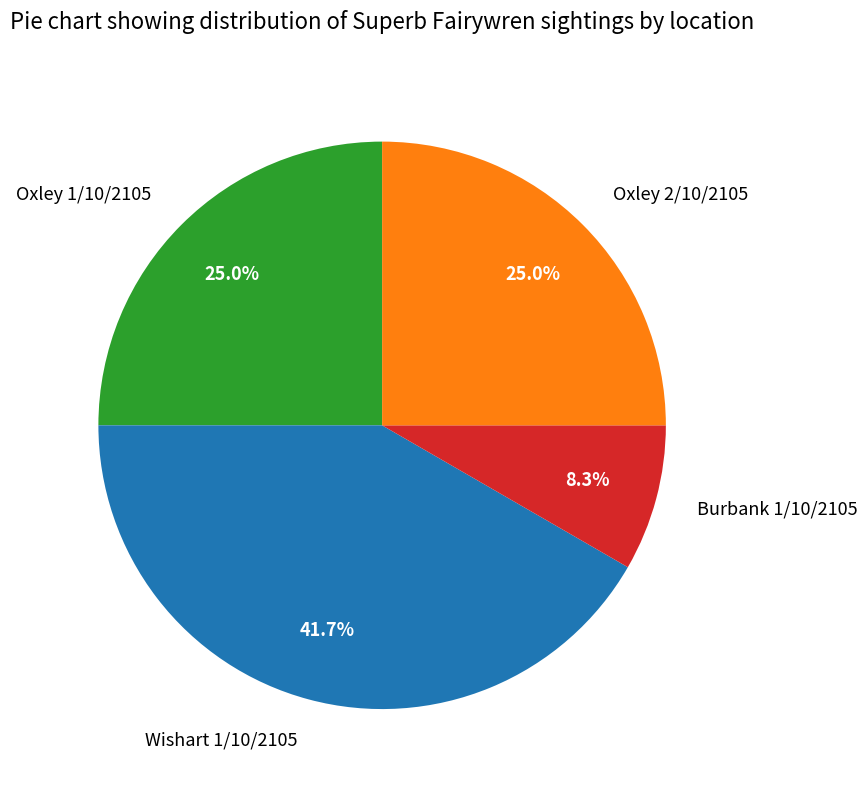

Which slice is the smallest?

Burbank 1/10/2105